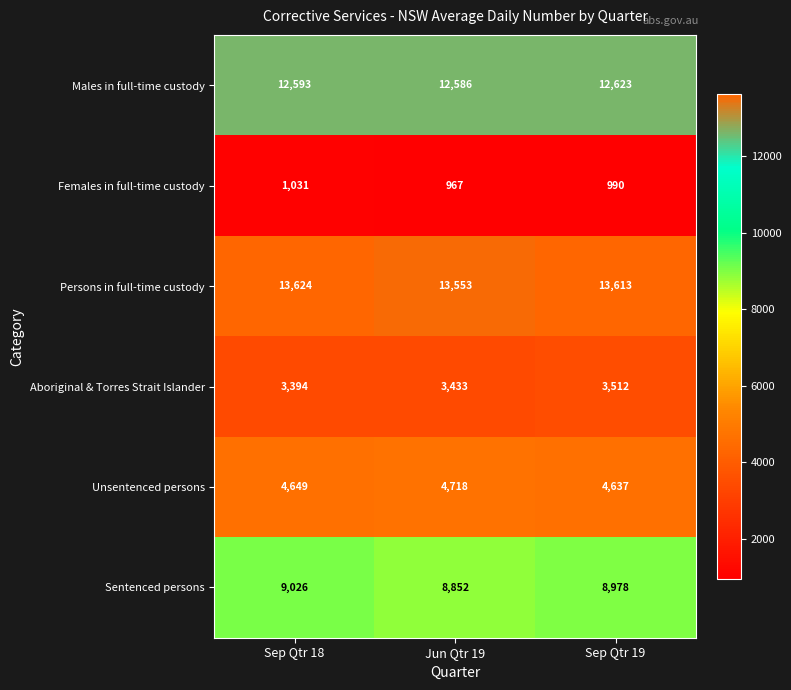

What is the total value across all series at Sep Qtr 19?

44353